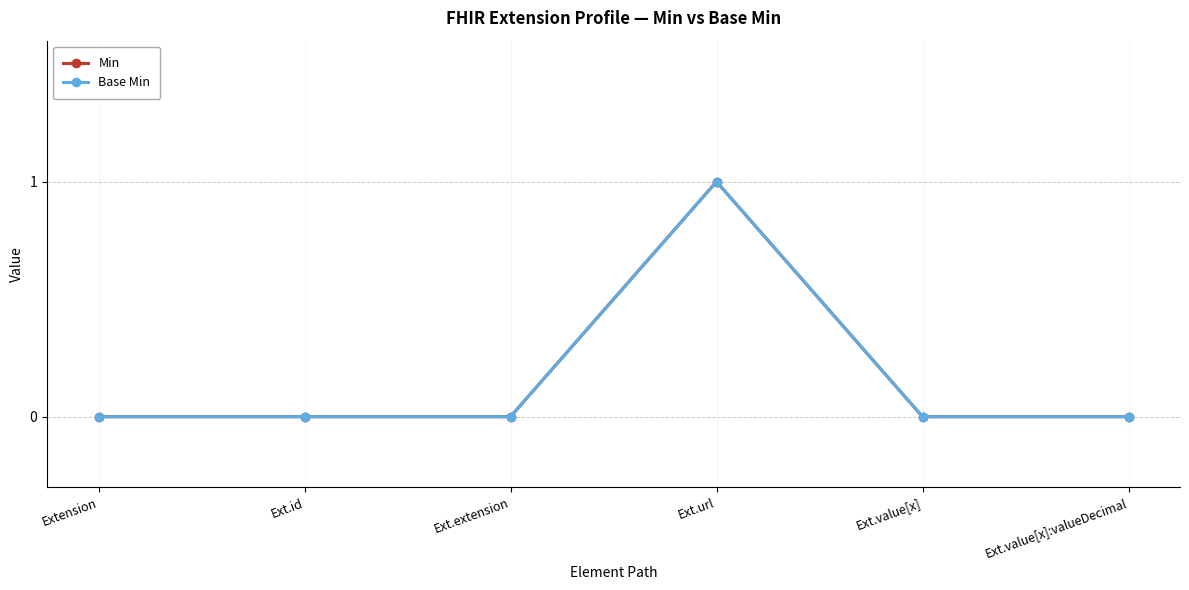

Is this an area chart (filled region under the line)?

No